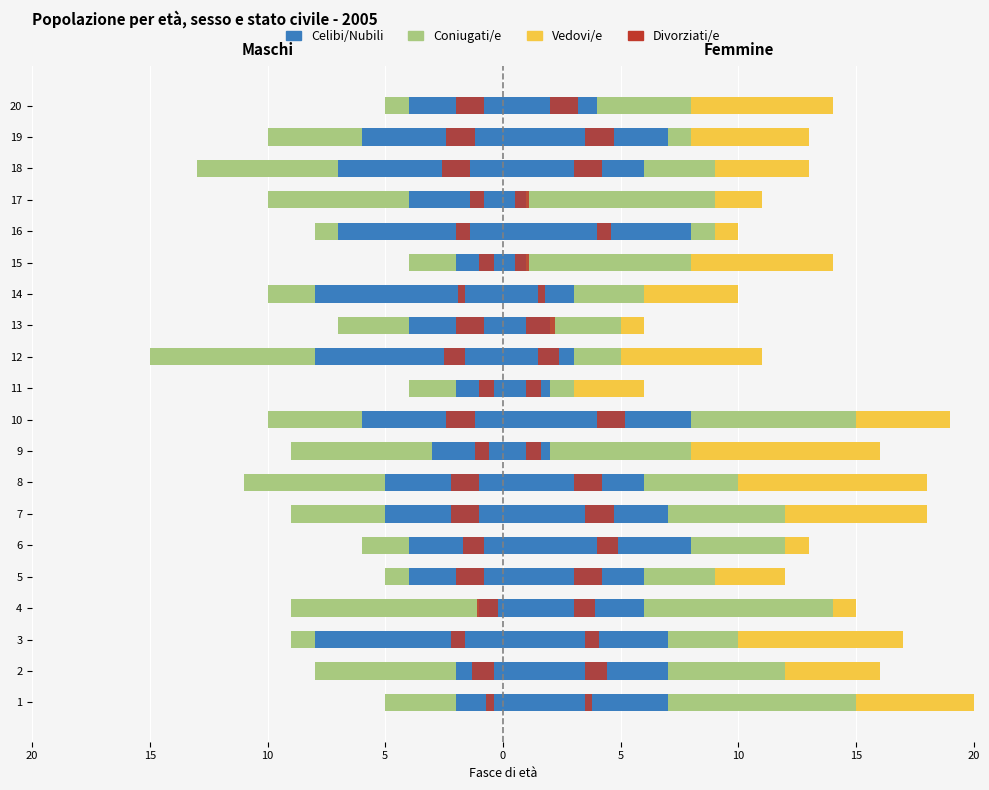

What are all the series names shown in the legend?

Celibi/Nubili, Coniugati/e, Vedovi/e, Divorziati/e